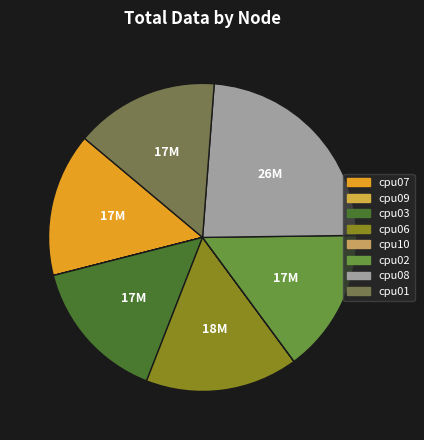

To the nearest percent, what portion does cpu03 represent?

15%